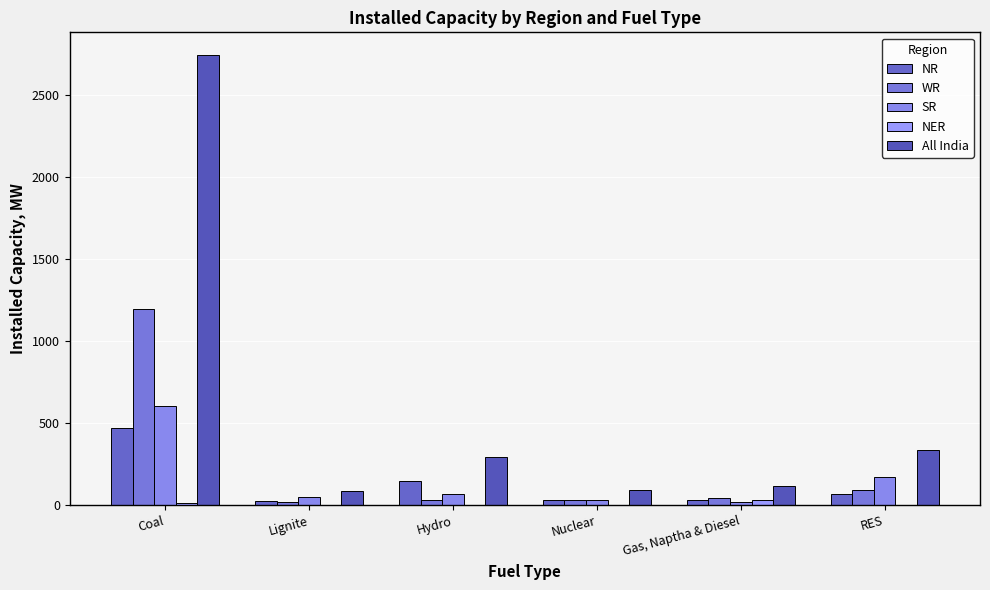

At which label does NER first exceed 3?

Coal